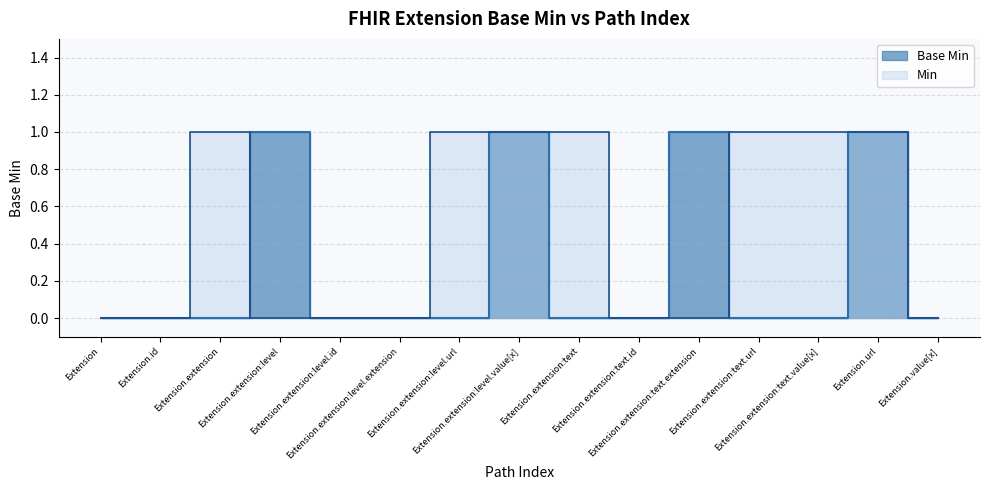

Count the values in the range 0 to 1.

15